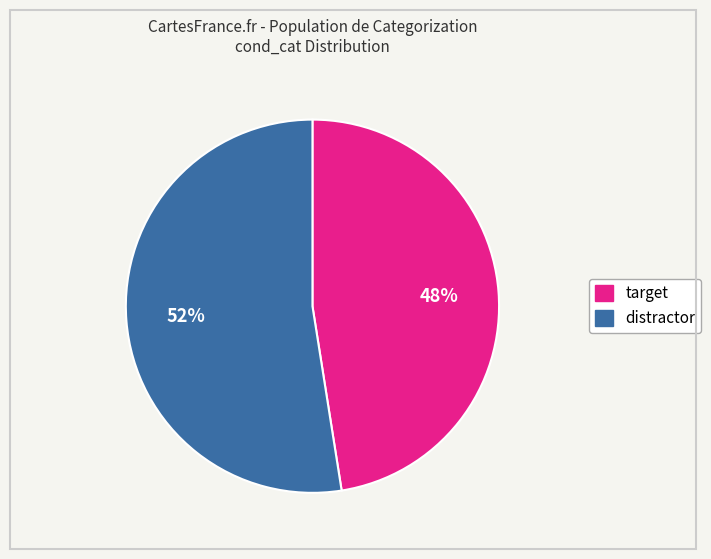

To the nearest percent, what is the average slice percentage?

50%